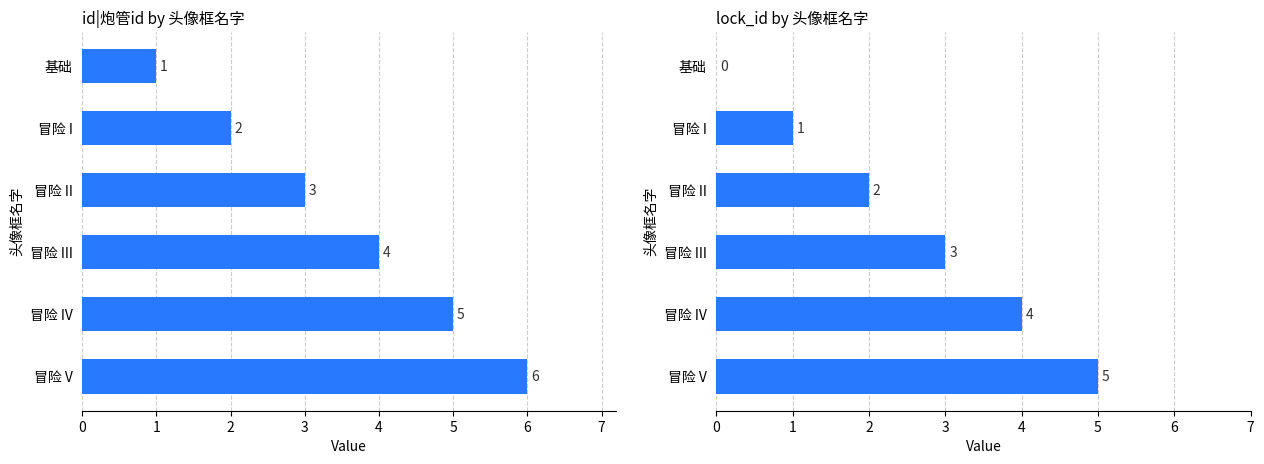

How many data points does each series have?

6